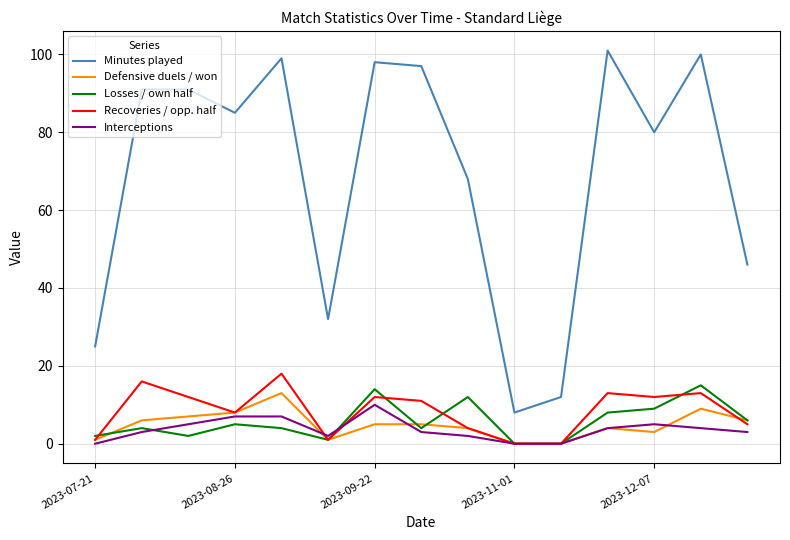

What are all the series names shown in the legend?

Minutes played, Defensive duels / won, Losses / own half, Recoveries / opp. half, Interceptions